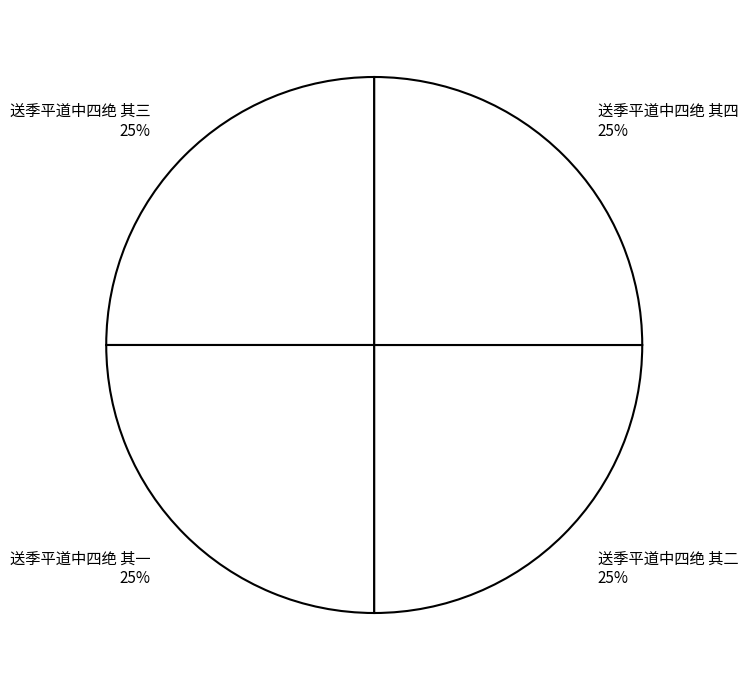

What is the ratio of the value at 送季平道中四绝 其三 to the value at 送季平道中四绝 其四?

1.0